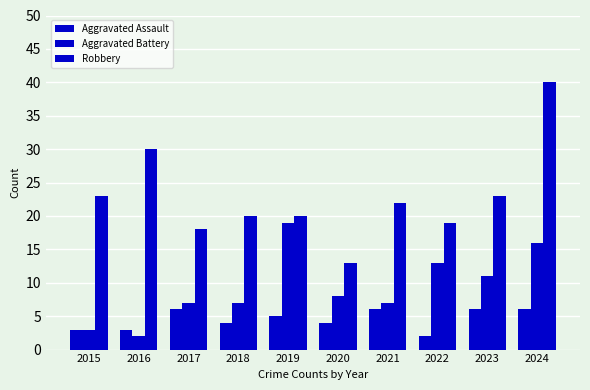

Count the number of data series in this chart.

3